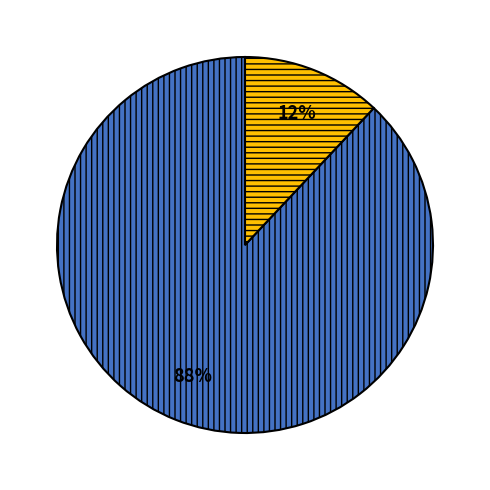

How many segments does this pie chart have?

2